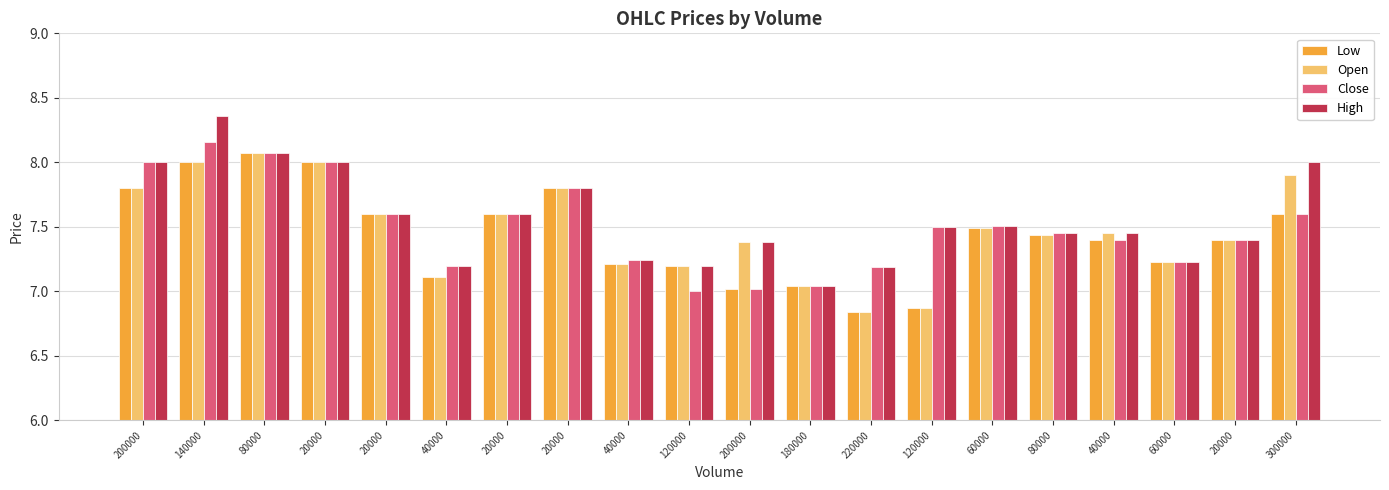

Rank the series by their maximum value, from lowest to highest.

Low, Open, Close, High